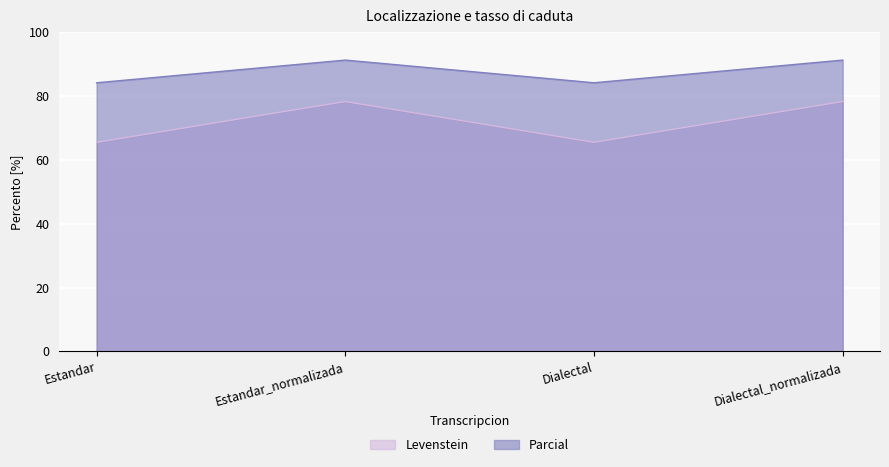

True or false: Parcial has a value of 84.1 at Estandar.

True